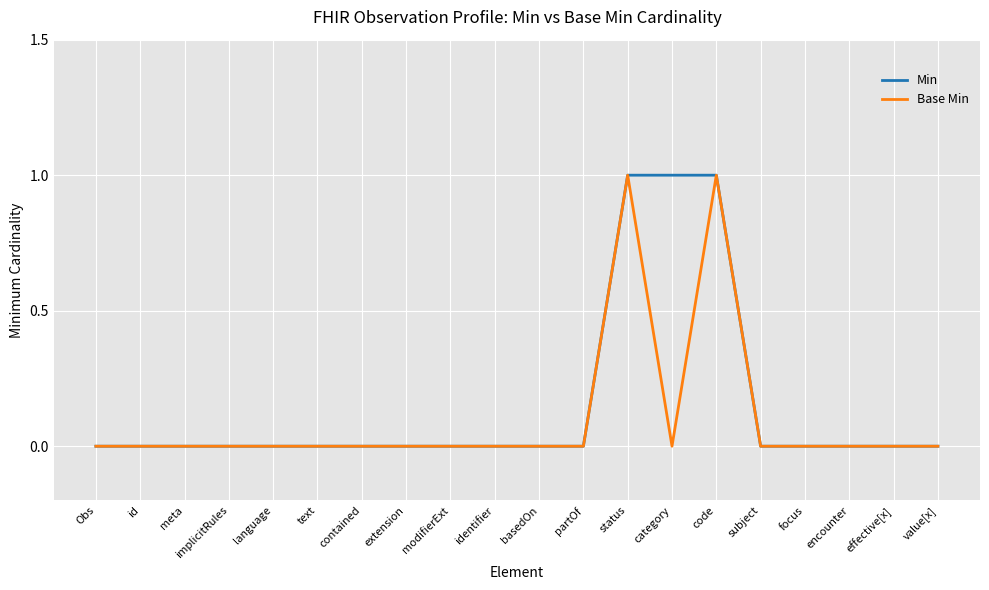

Is the value of Base Min at status greater than the value of Min at text?

Yes